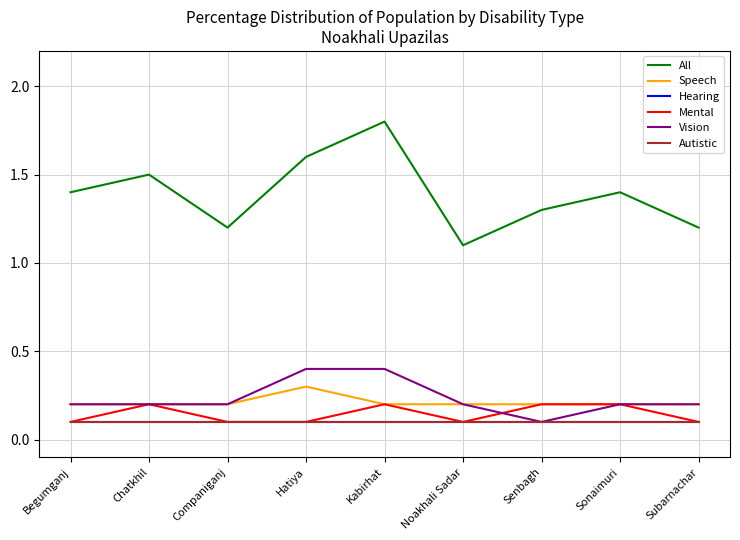

Does the chart display data point markers on the line(s)?

No